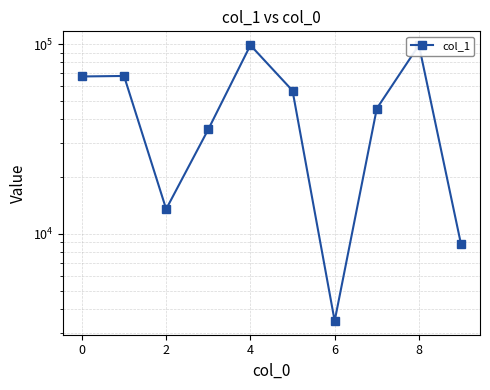

What is the ratio of the value at 7 to the value at 9?

5.2